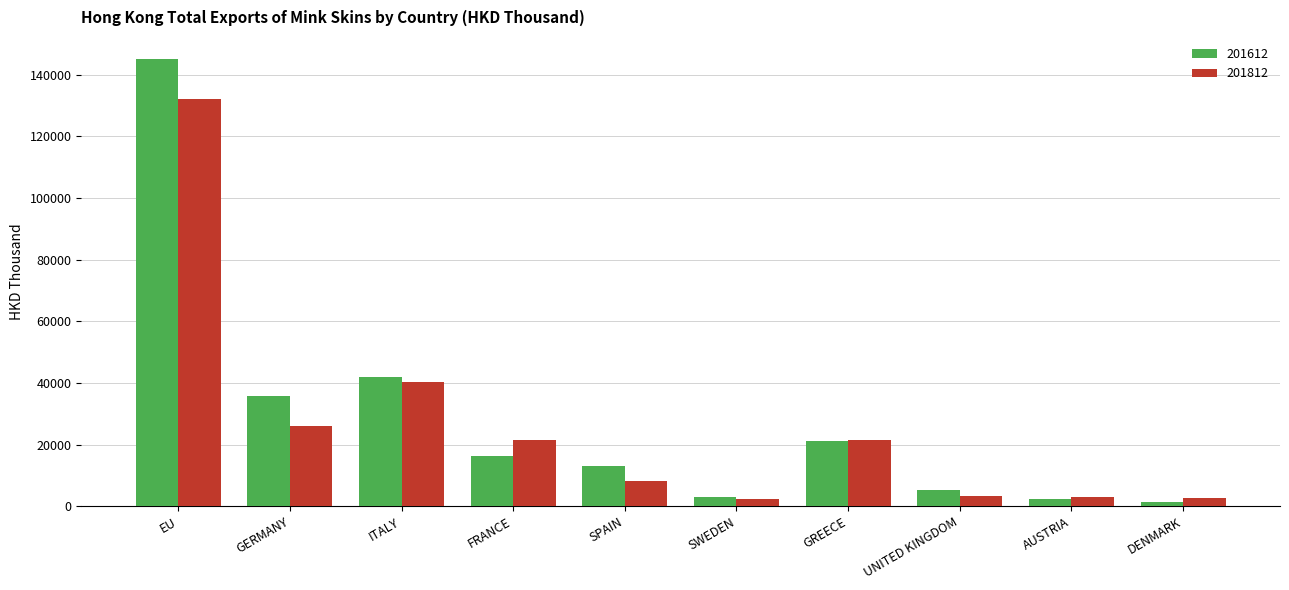

Are the bars horizontal?

No